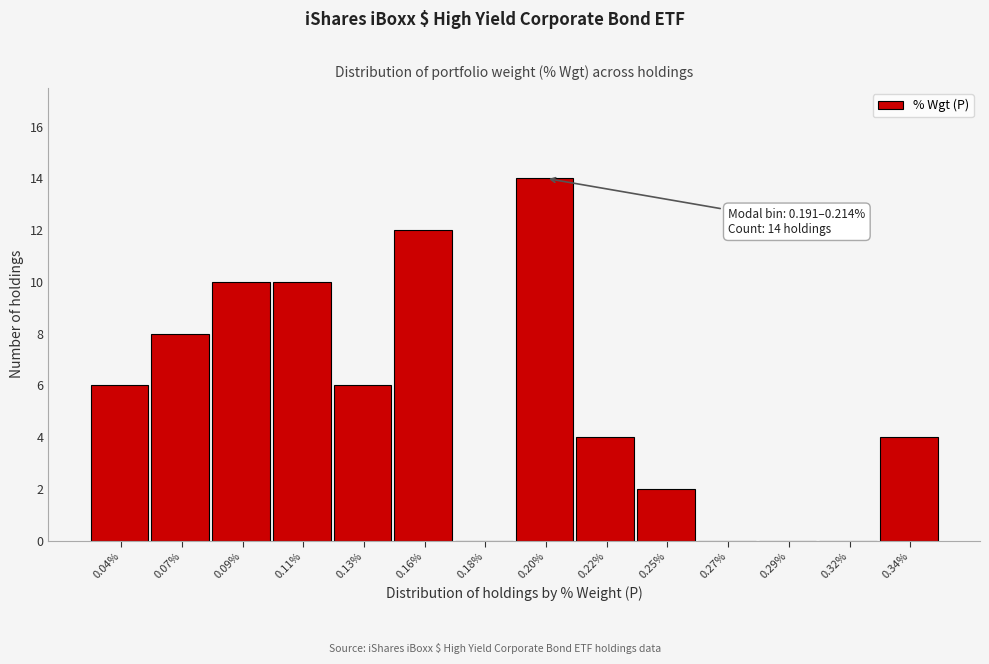

Reading right to left, what are all the values shown in this chart?

0.34%=4	0.32%=0	0.29%=0	0.27%=0	0.25%=2	0.22%=4	0.20%=14	0.18%=0	0.16%=12	0.13%=6	0.11%=10	0.09%=10	0.07%=8	0.04%=6